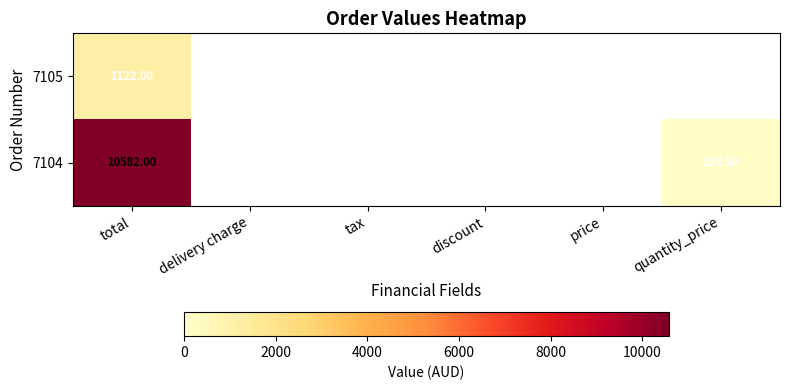

Rank the series at total from lowest to highest value.

7105, 7104